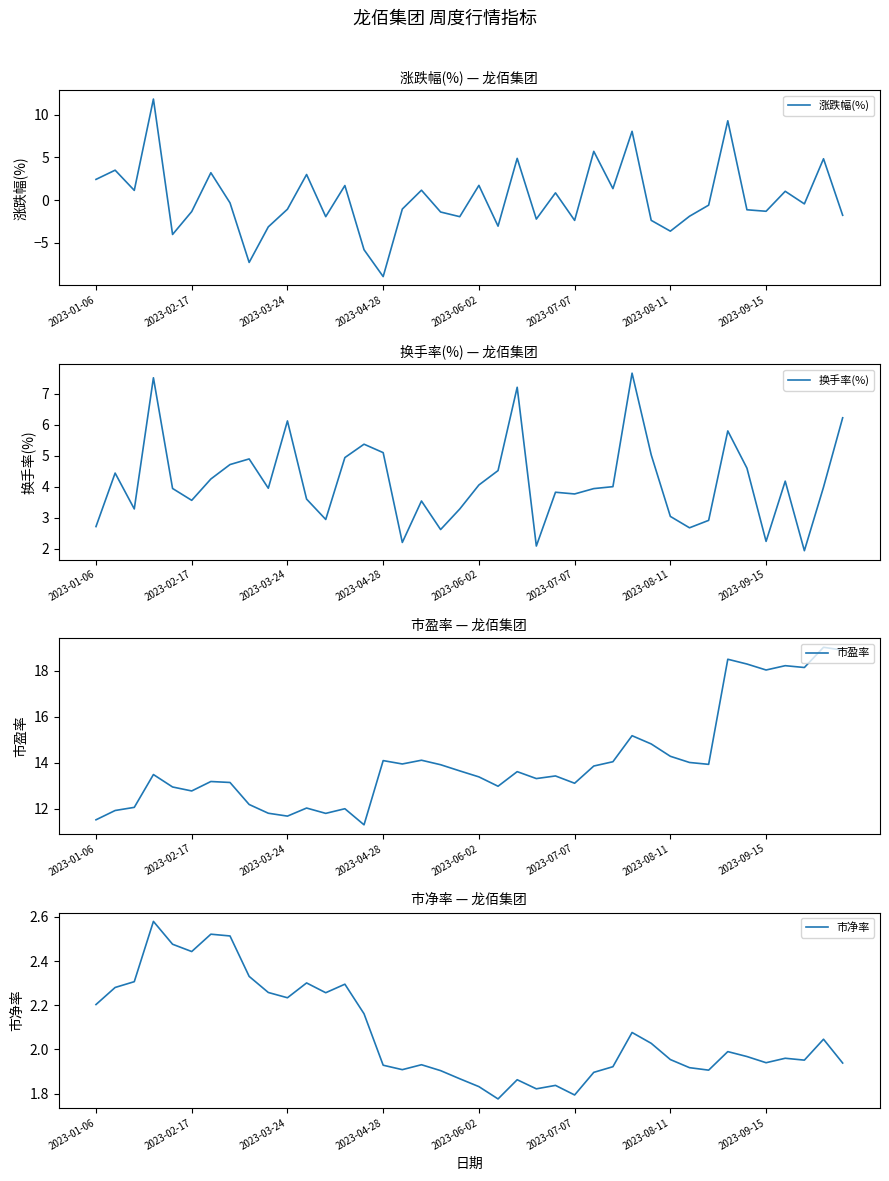

True or false: 市盈率 and 市净率 cross at least once.

False